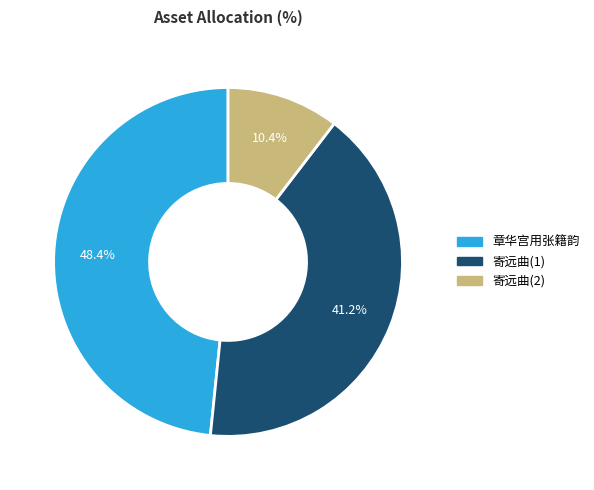

Does any single category account for the majority?

No